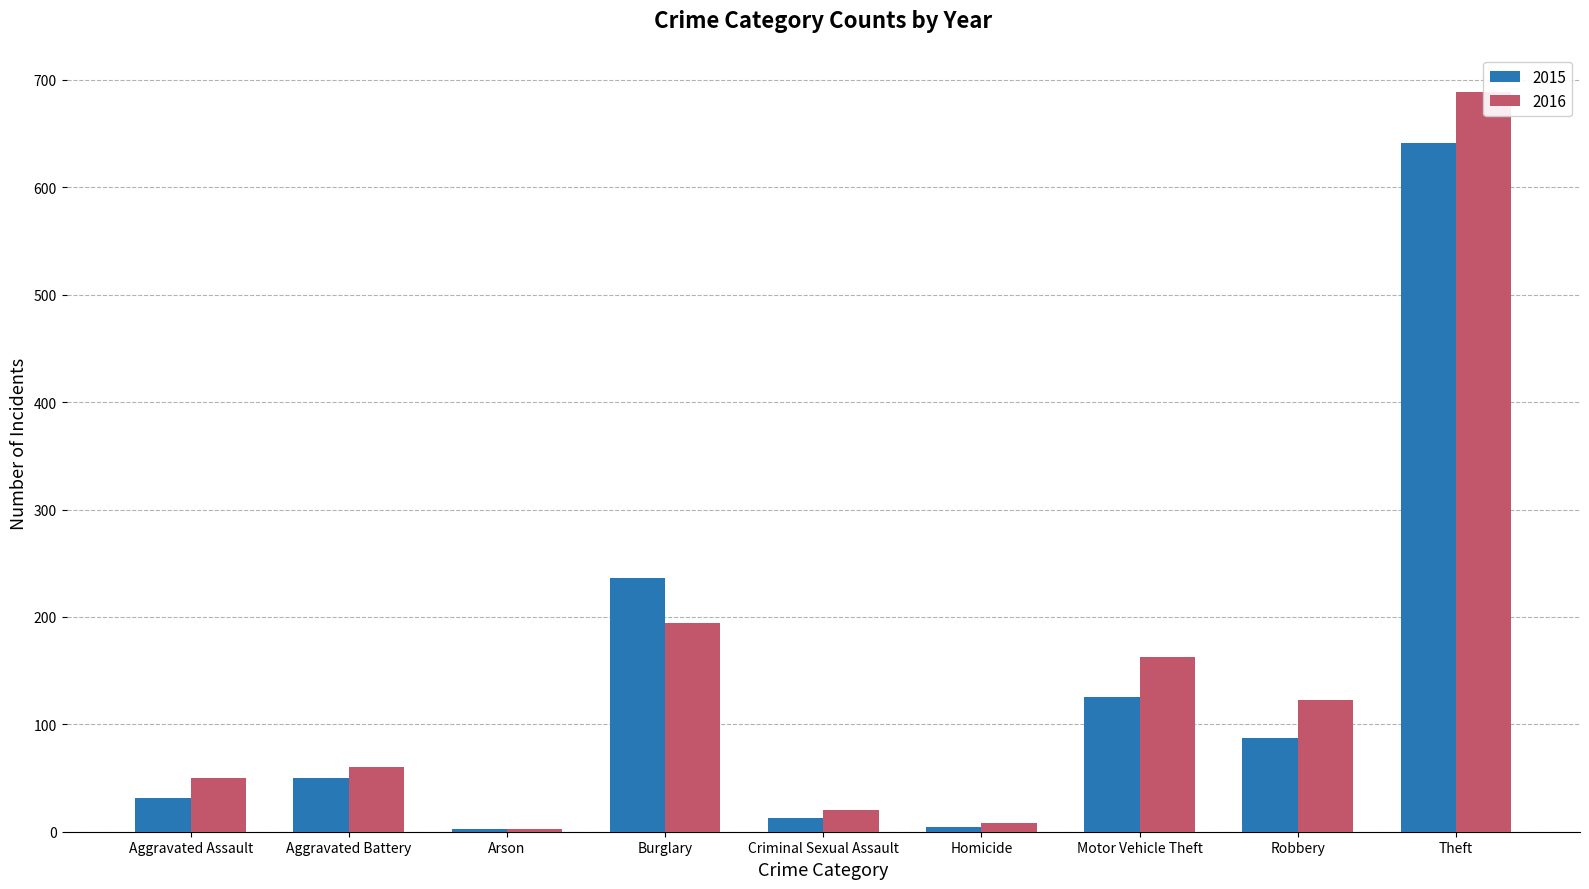

Reading left to right, list all the values displayed in this chart.

2015: Aggravated Assault=31	Aggravated Battery=50	Arson=3	Burglary=236	Criminal Sexual Assault=13	Homicide=4	Motor Vehicle Theft=125	Robbery=87	Theft=641
2016: Aggravated Assault=50	Aggravated Battery=60	Arson=3	Burglary=194	Criminal Sexual Assault=20	Homicide=8	Motor Vehicle Theft=163	Robbery=123	Theft=689